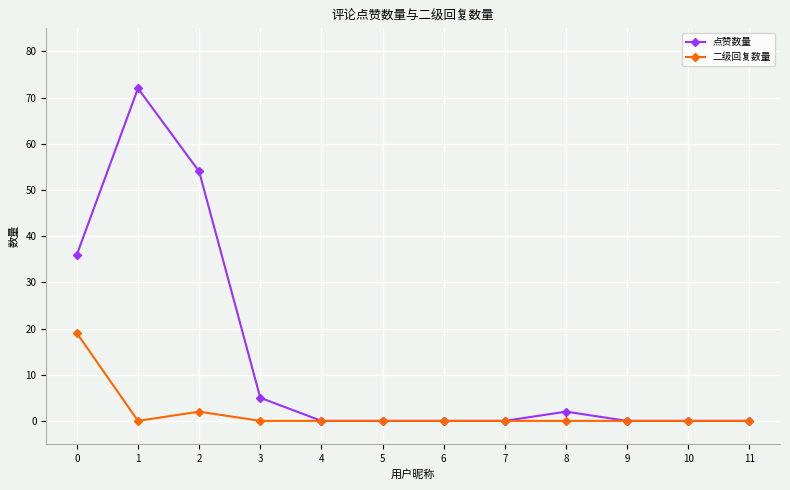

Which series has the largest range (max minus min)?

点赞数量